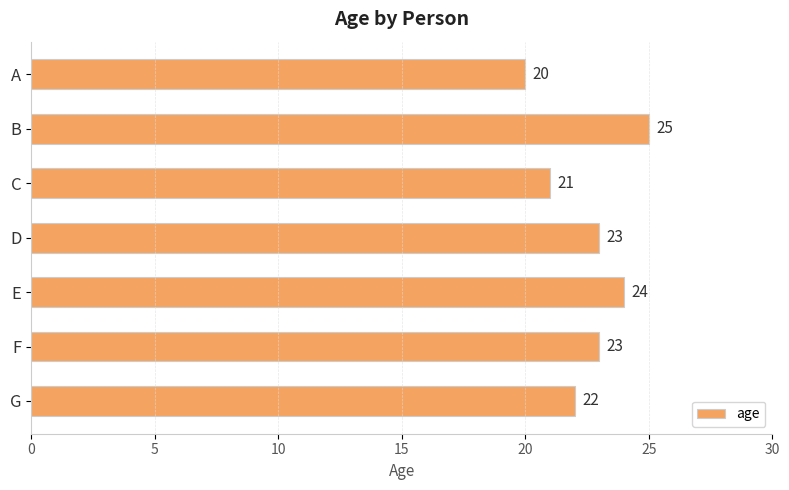

True or false: the data shows 23 at F.

True